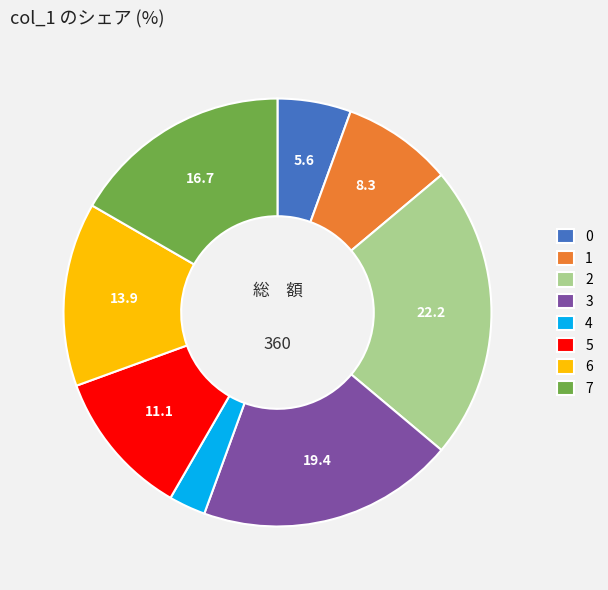

Which category has the smallest portion of the pie?

4